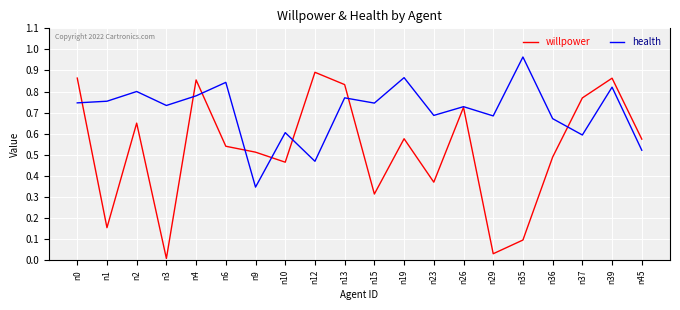

True or false: health has a value of 0.8 at n13.

True